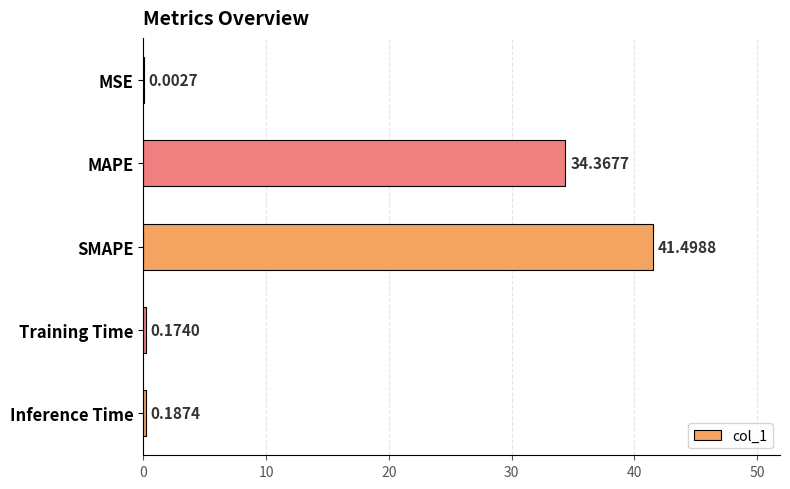

At which label is the value closest to 20?

MAPE